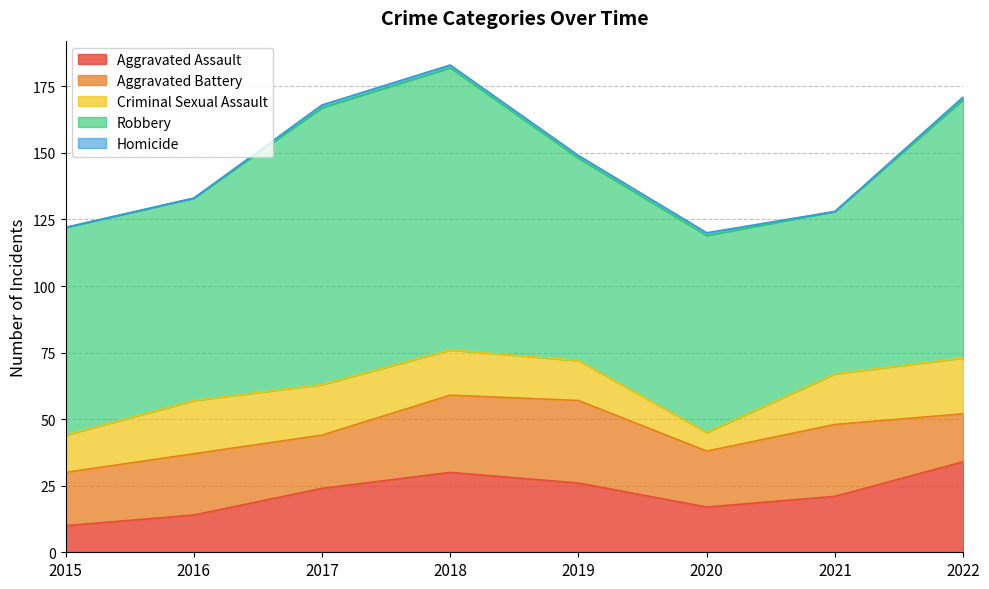

What is the sum of the Homicide values at 2019 and 2017?

2